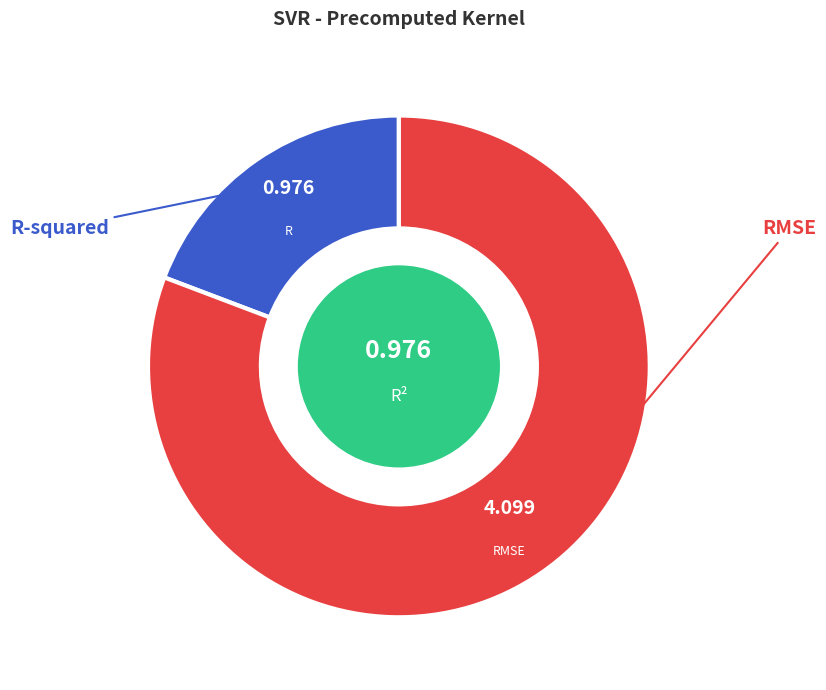

Is the sum of RMSE and R-squared greater than half?

Yes